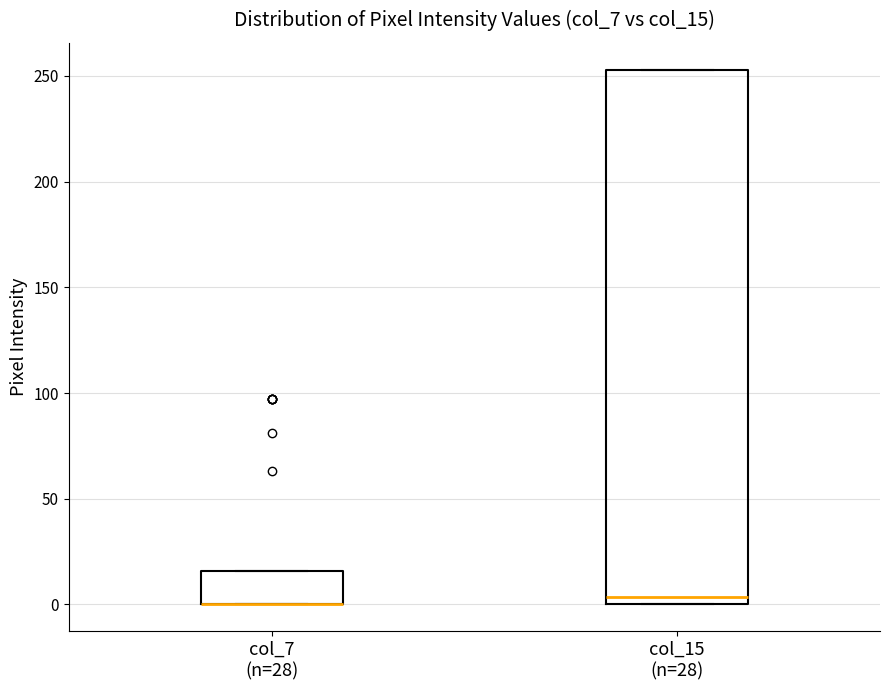

Reading left to right, transcribe this box plot: for each box, give where its median line is, the range the box spans, and where its two whiskers end, as read against the y-axis. The values are not printed on the chart, so give them approximately, as read against the axis.

col_7 (n=28): median 0 (drawn on the box's lower edge), box 0 to 15, whiskers 0 to 15
col_15 (n=28): median 5, box 0 to 255, whiskers 0 to 255